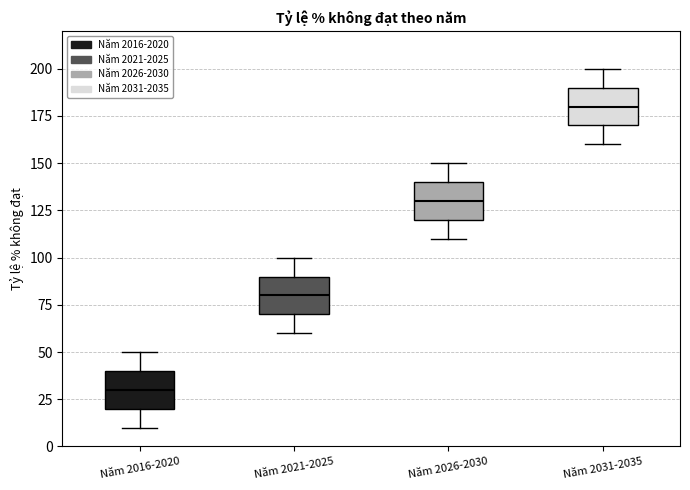

Which box's median line is the highest?

Năm 2031-2035